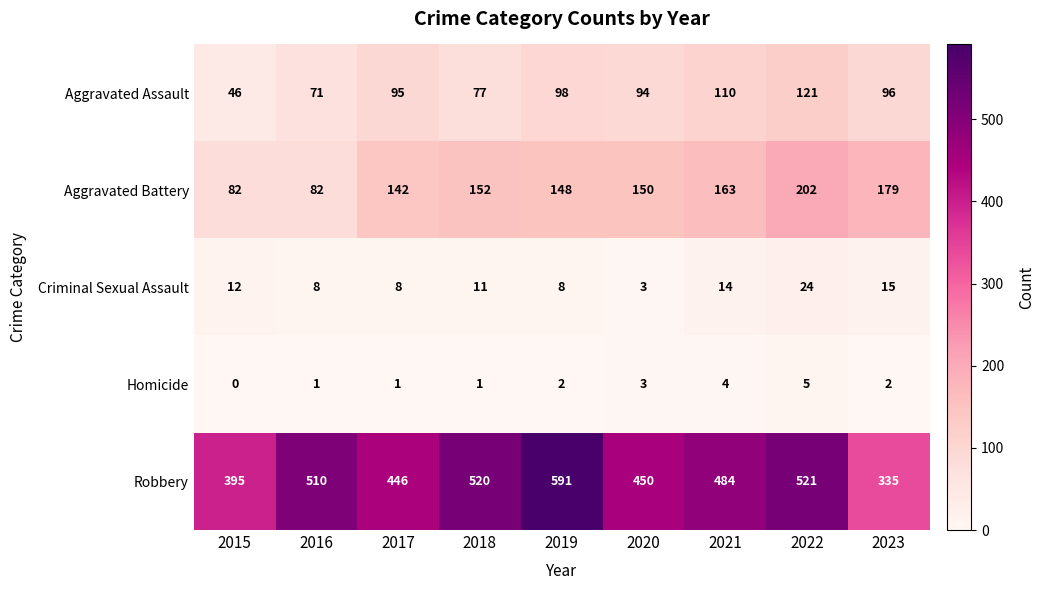

What is the difference between the maximum and minimum values in the Aggravated Assault series?

75